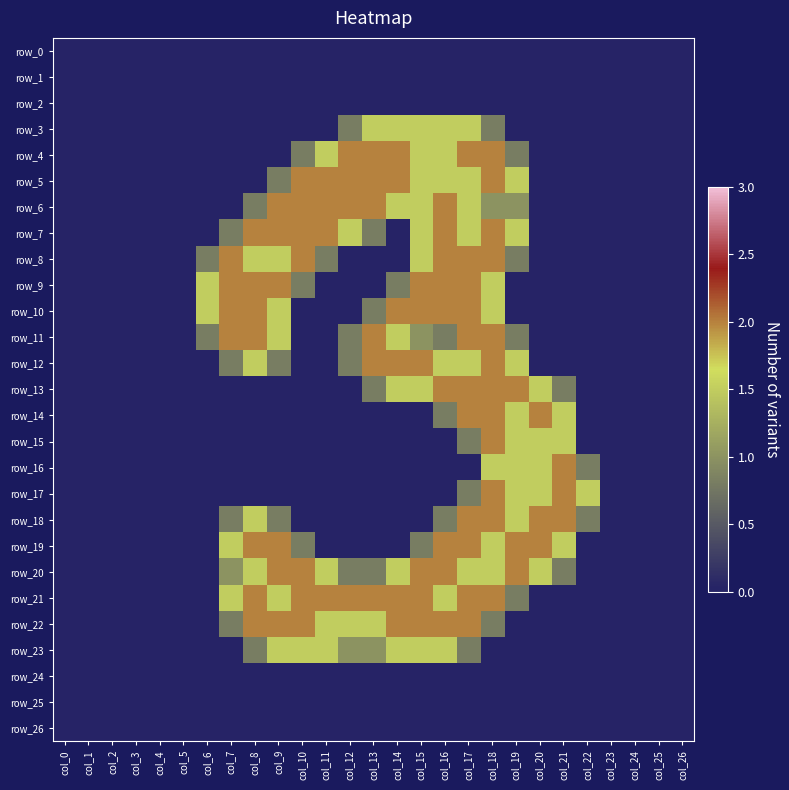

How many positive values does the row_8 series have?

11